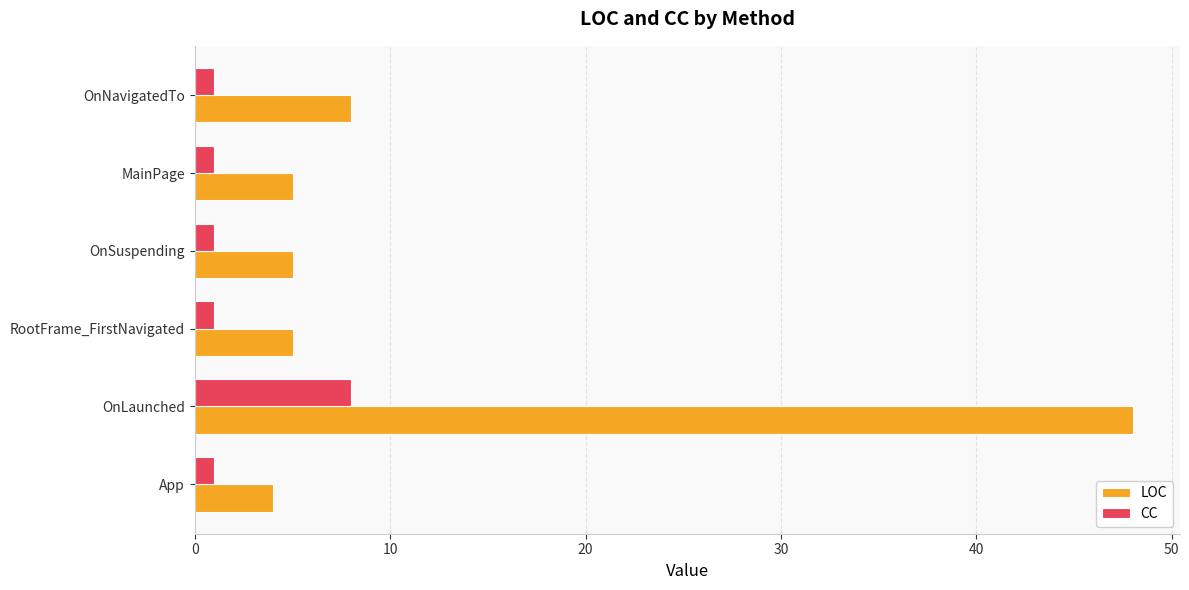

Is it true that CC equals 5 at OnLaunched?

False